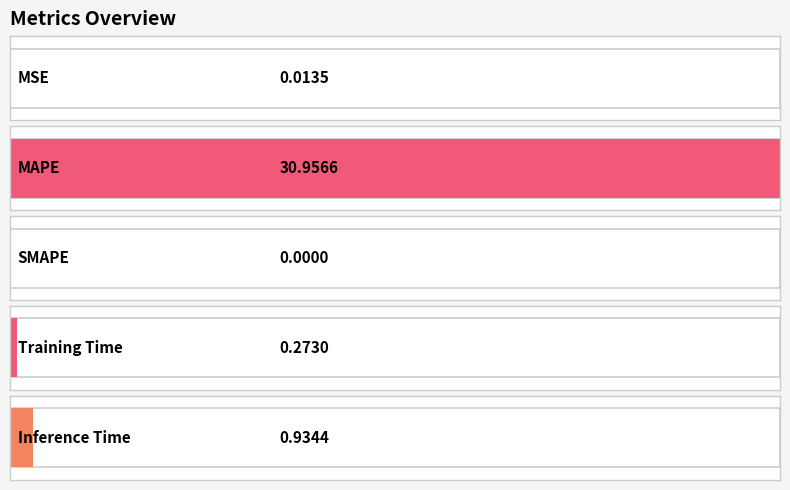

List the labels in order of value, smallest first.

SMAPE, MSE, Training Time, Inference Time, MAPE